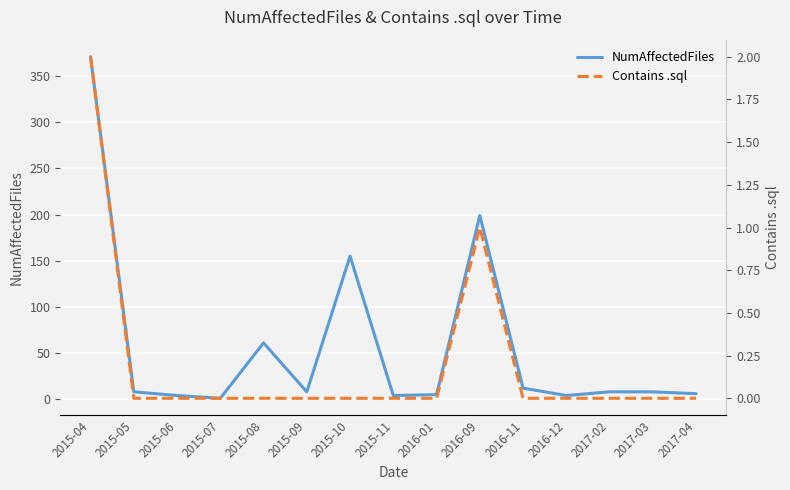

The value of Contains .sql at 2015-05 is -1. True or false?

False